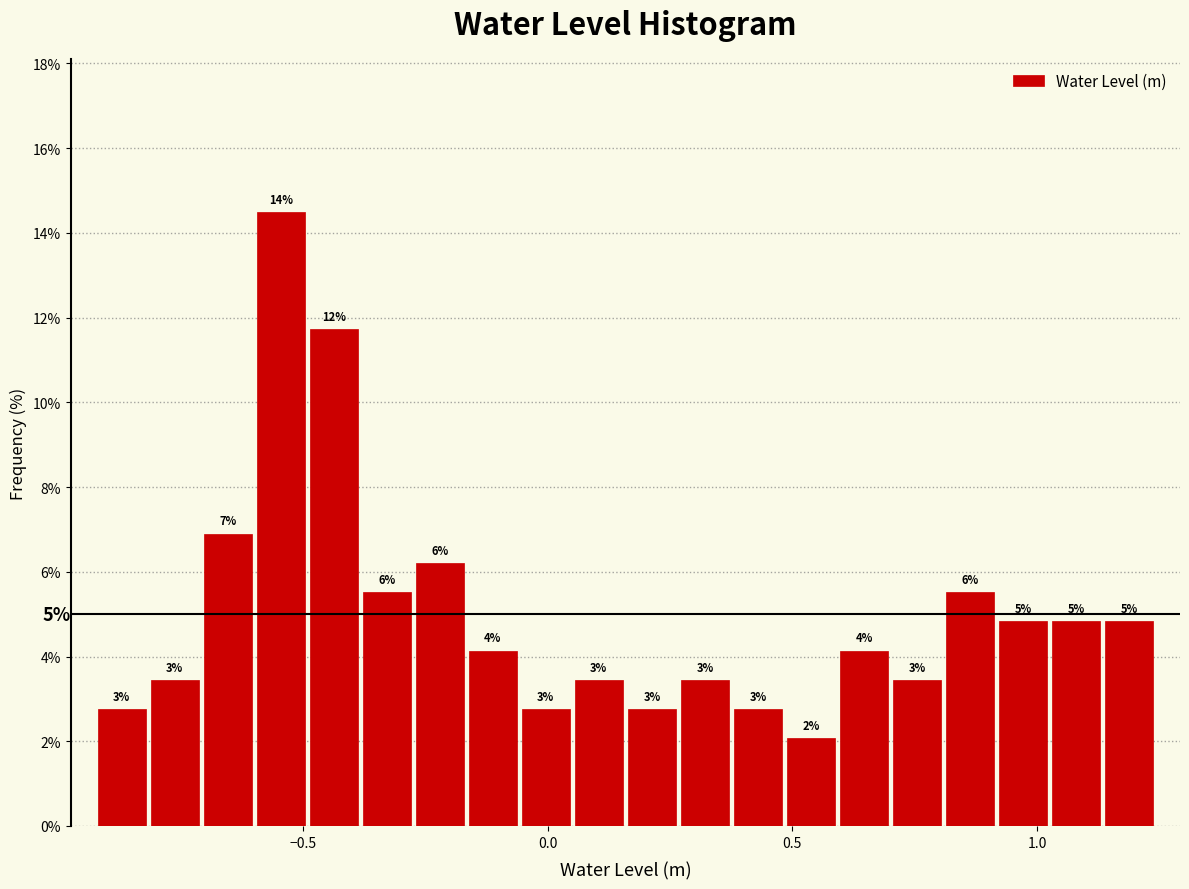

Around what value on the x-axis is the tallest bar? Give the approximate position of its centre, as read against the axis.

-0.55